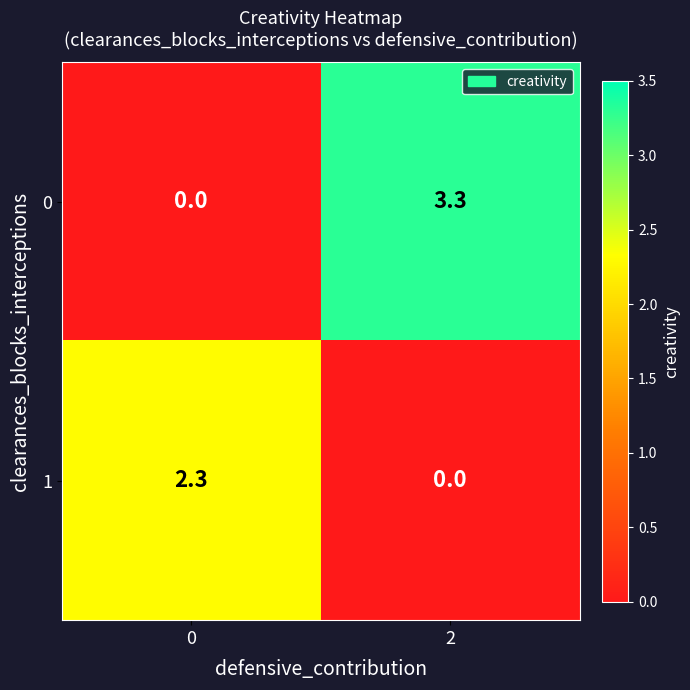

Which series has the largest total across all categories?

0